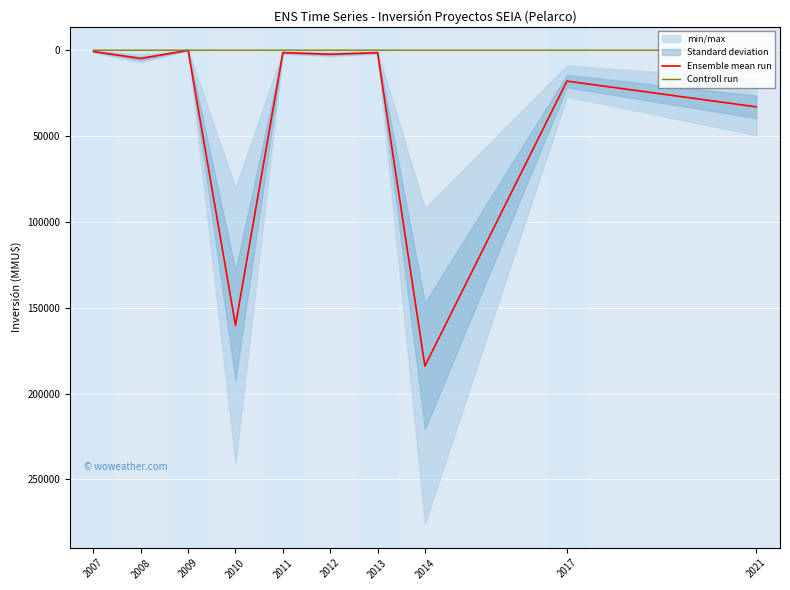

What is the sum of the Controll run values at 2012 and 2013?

8